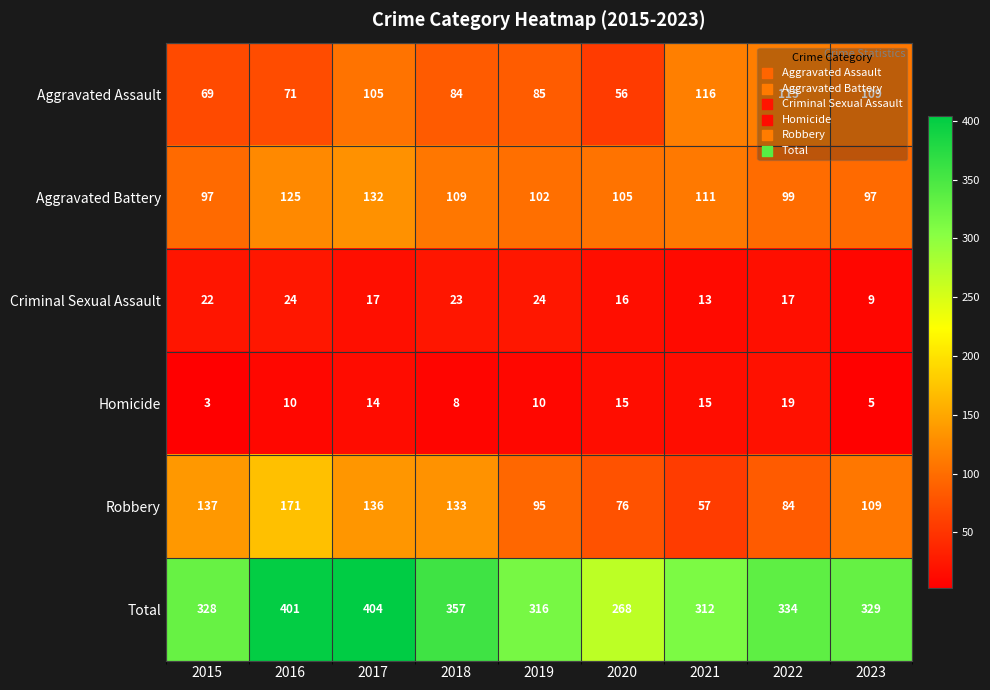

True or false: Aggravated Assault has a value of 105 at 2017.

True